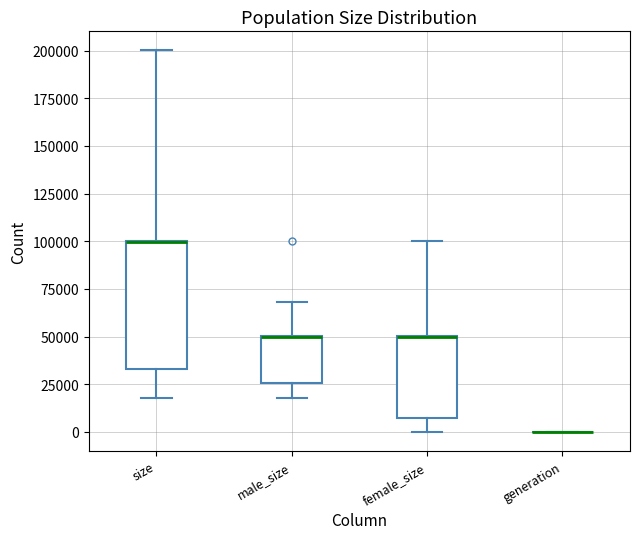

Comparing the boxes themselves (not the whiskers), which one is the tallest?

size